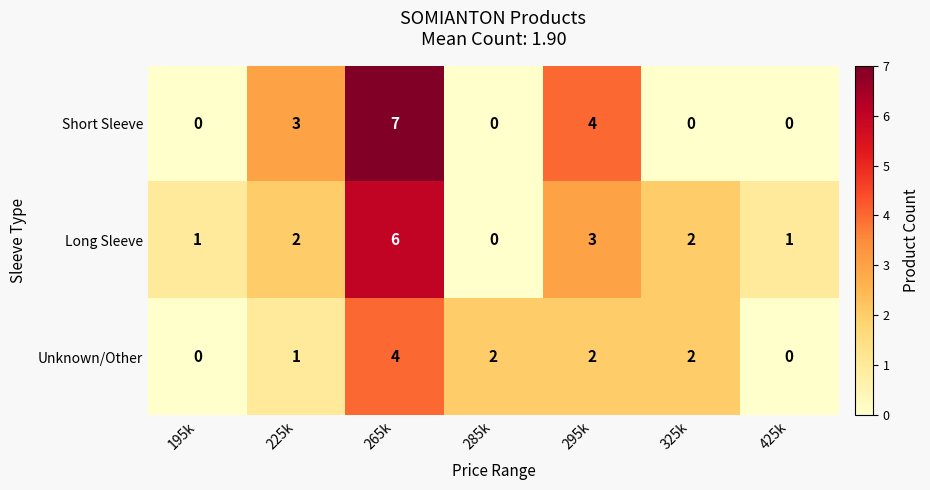

Rank the series by their maximum value, from highest to lowest.

Short Sleeve, Long Sleeve, Unknown/Other